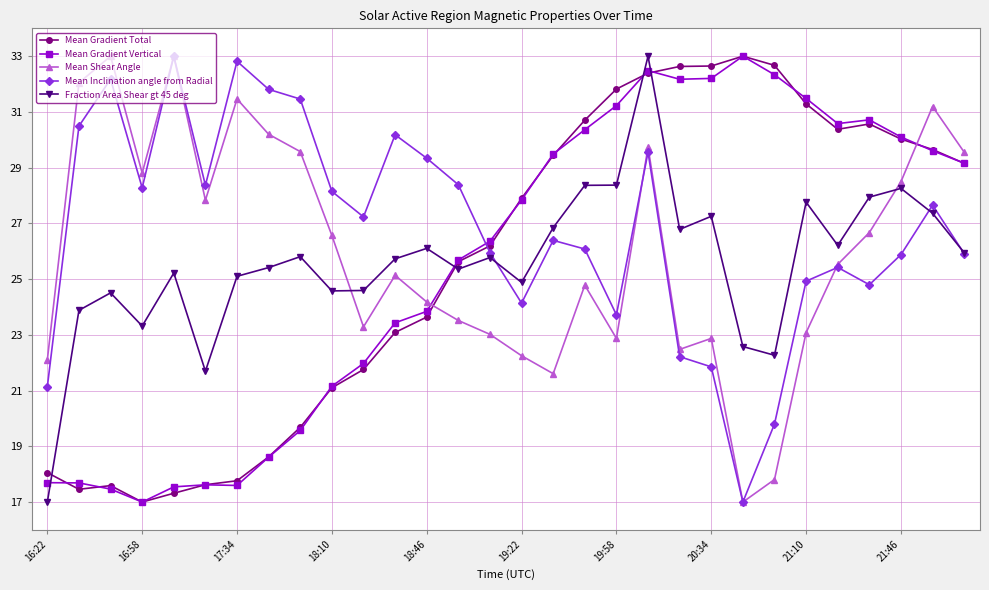

Is this an area chart (filled region under the line)?

No